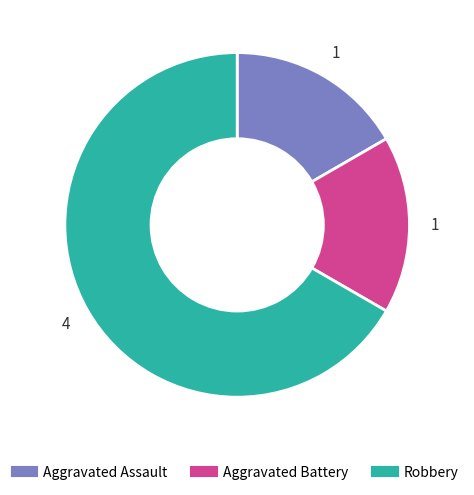

How many segments does this pie chart have?

3